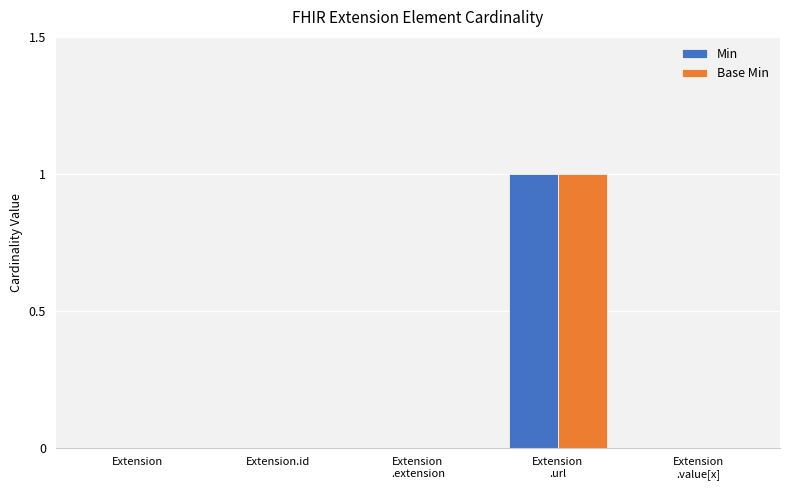

Count the number of categories in the chart.

5